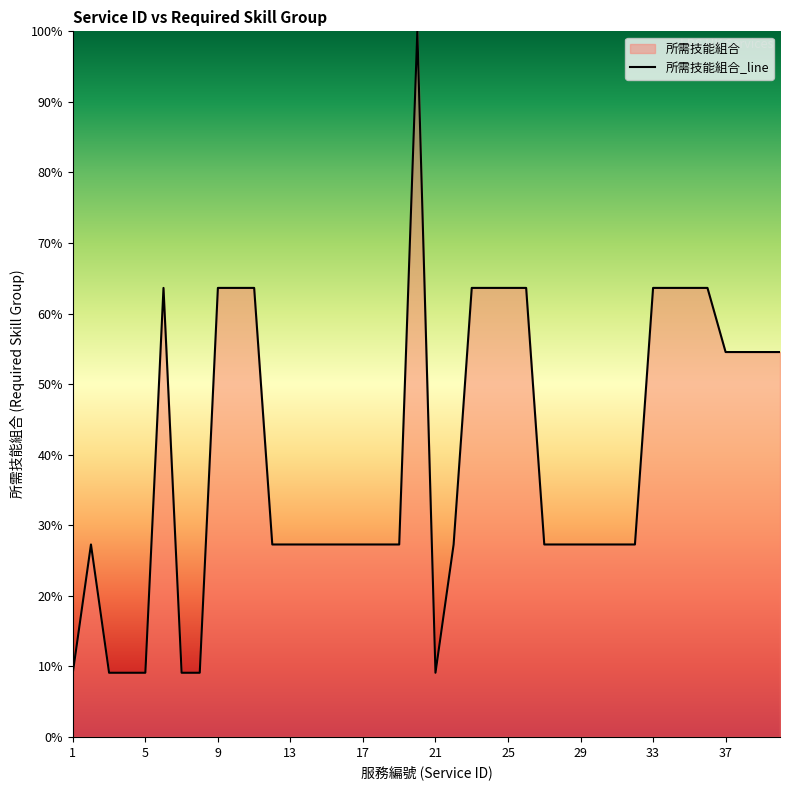

What is the minimum value shown in the chart?

9.1